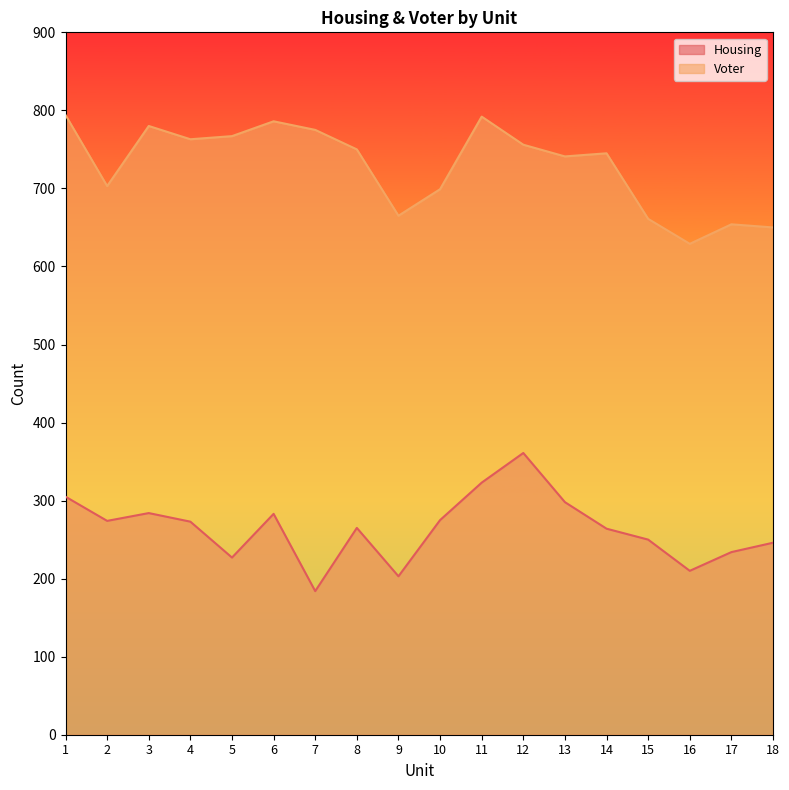

The value of Housing at 3 is 193. True or false?

False